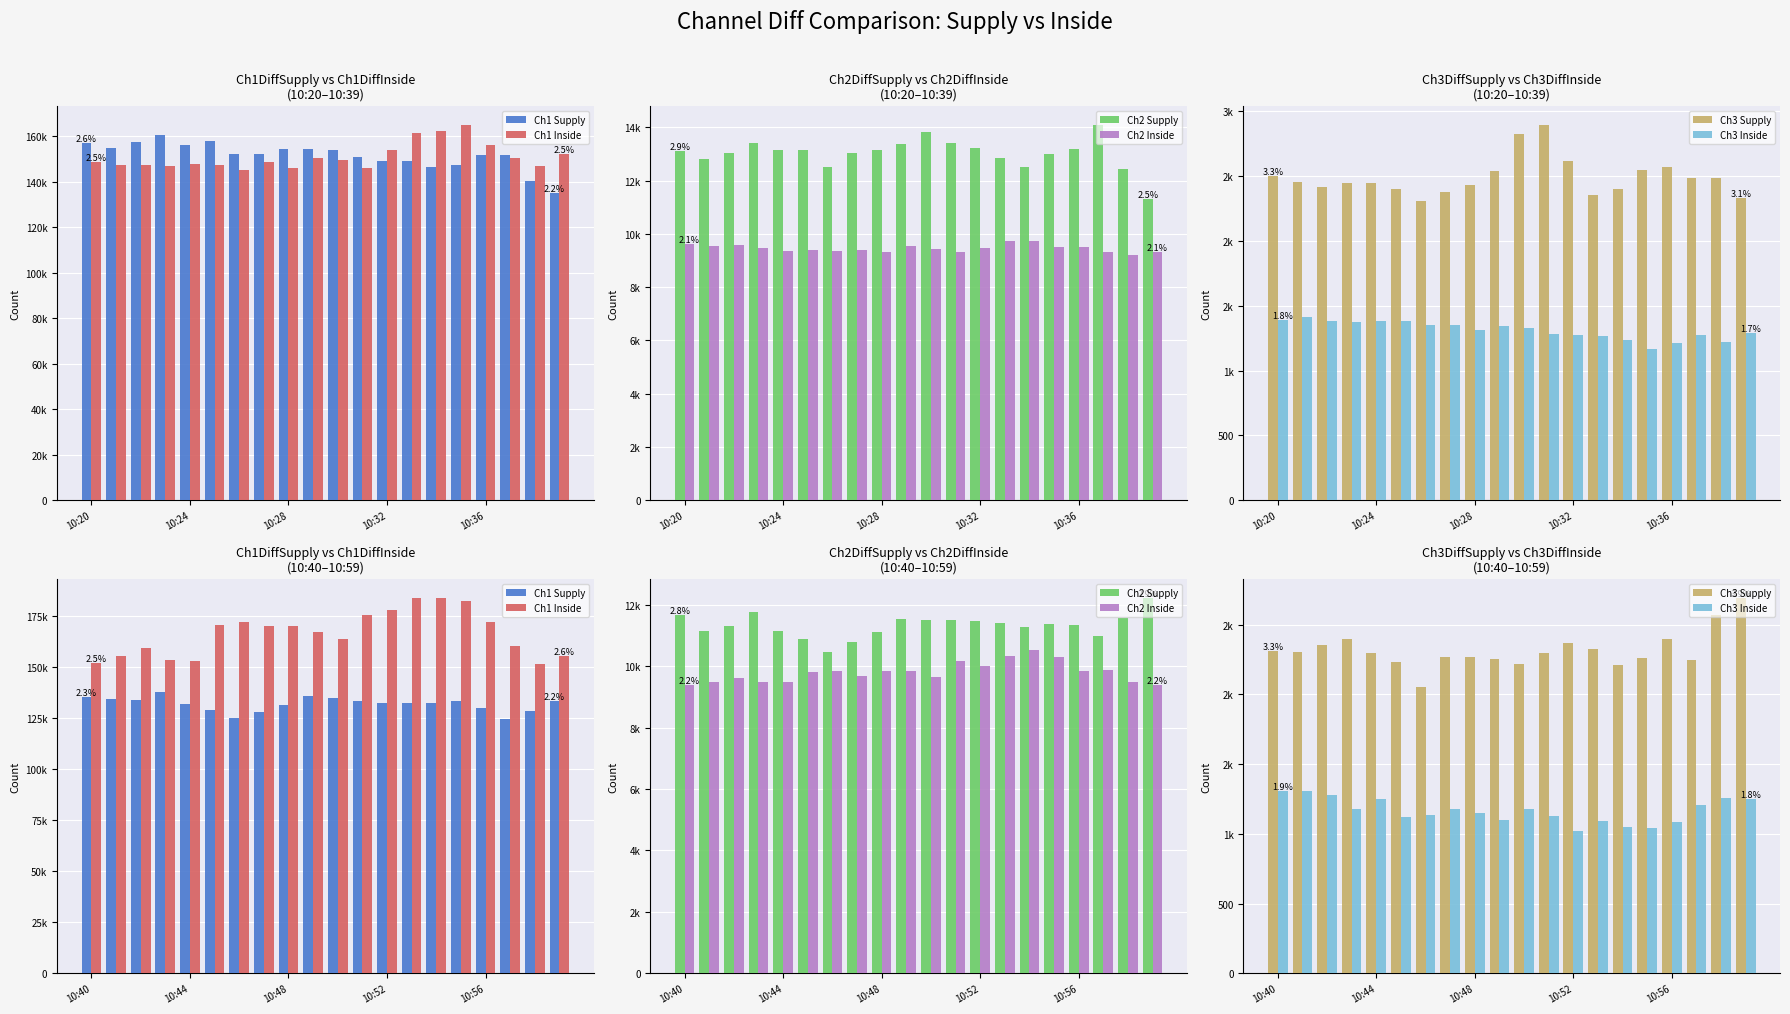

What is the greatest value displayed?

183865